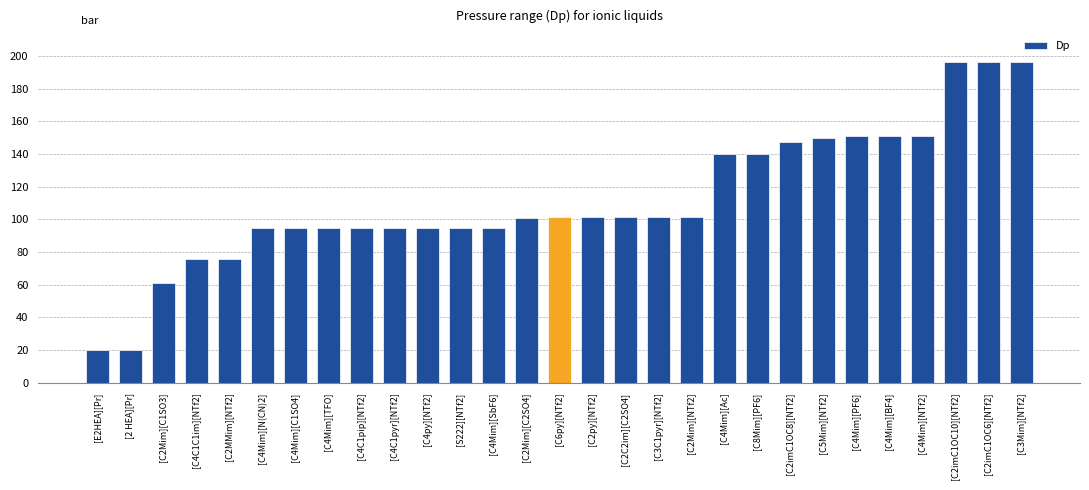

What is the label of the 2nd bar from the left?

[2 HEA][Pr]